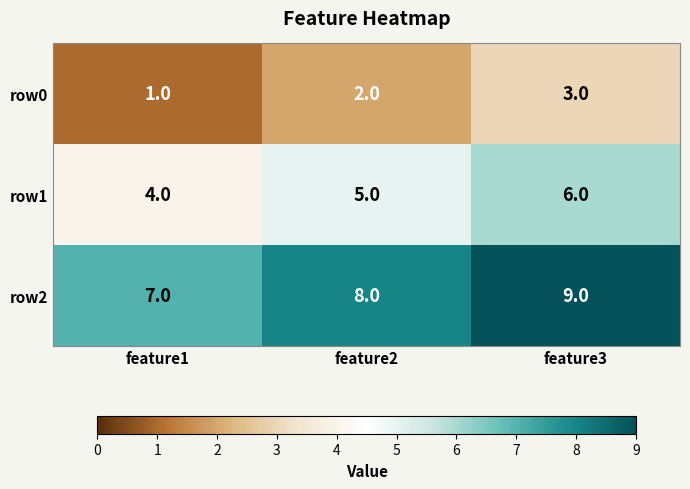

Is it true that row2 equals 9 at feature3?

True